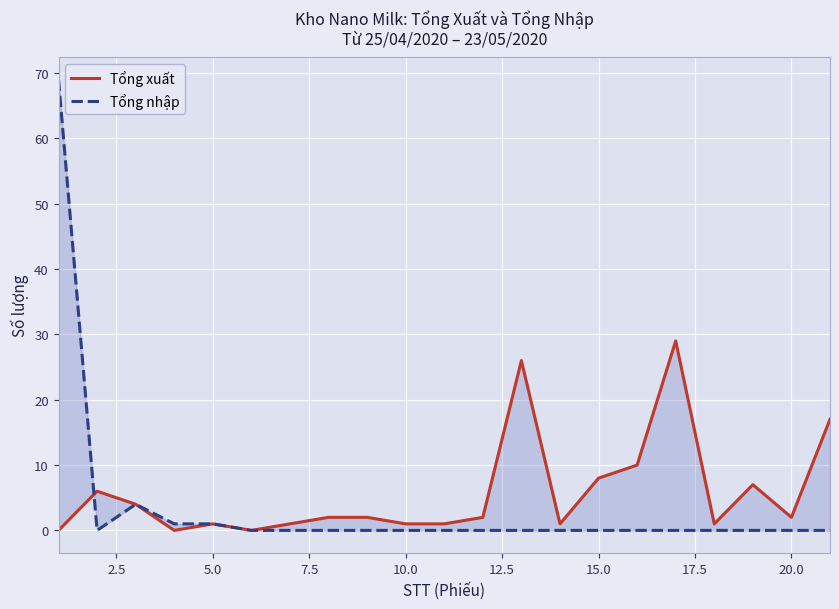

What is the value of the Tổng xuất point at the 7th from the left?

1